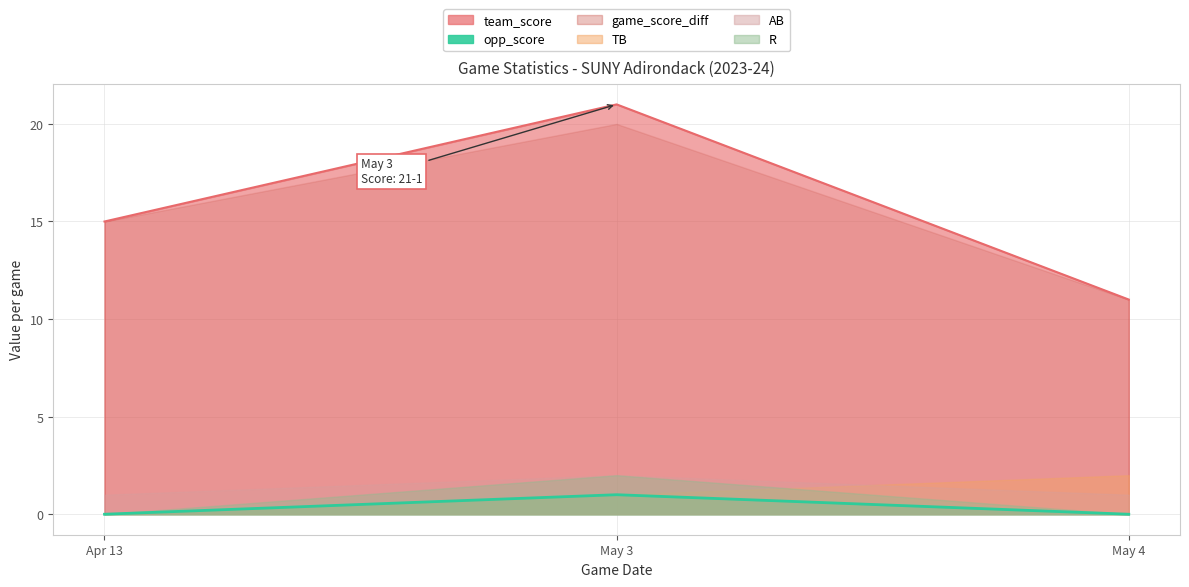

Rank the series by their maximum value, from highest to lowest.

team_score, game_score_diff, TB, AB, R, opp_score